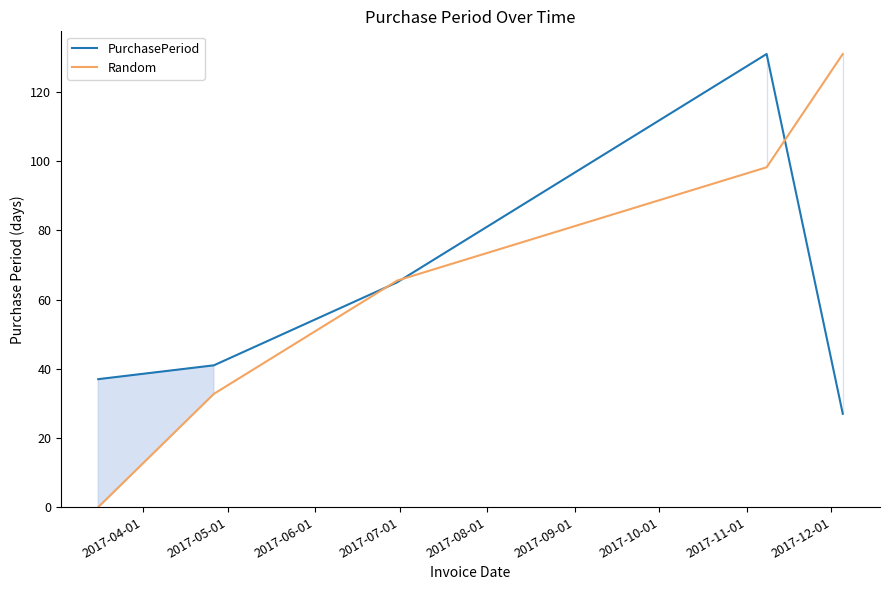

What is the highest value of the PurchasePeriod series?

131.0